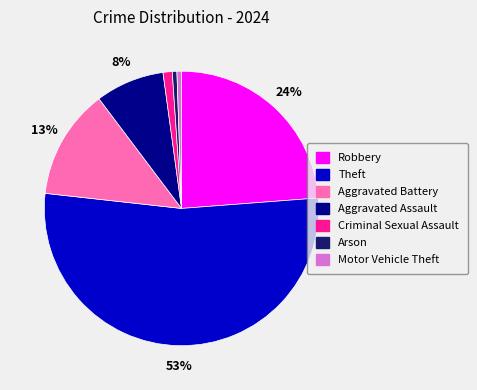

What is the majority slice?

Theft